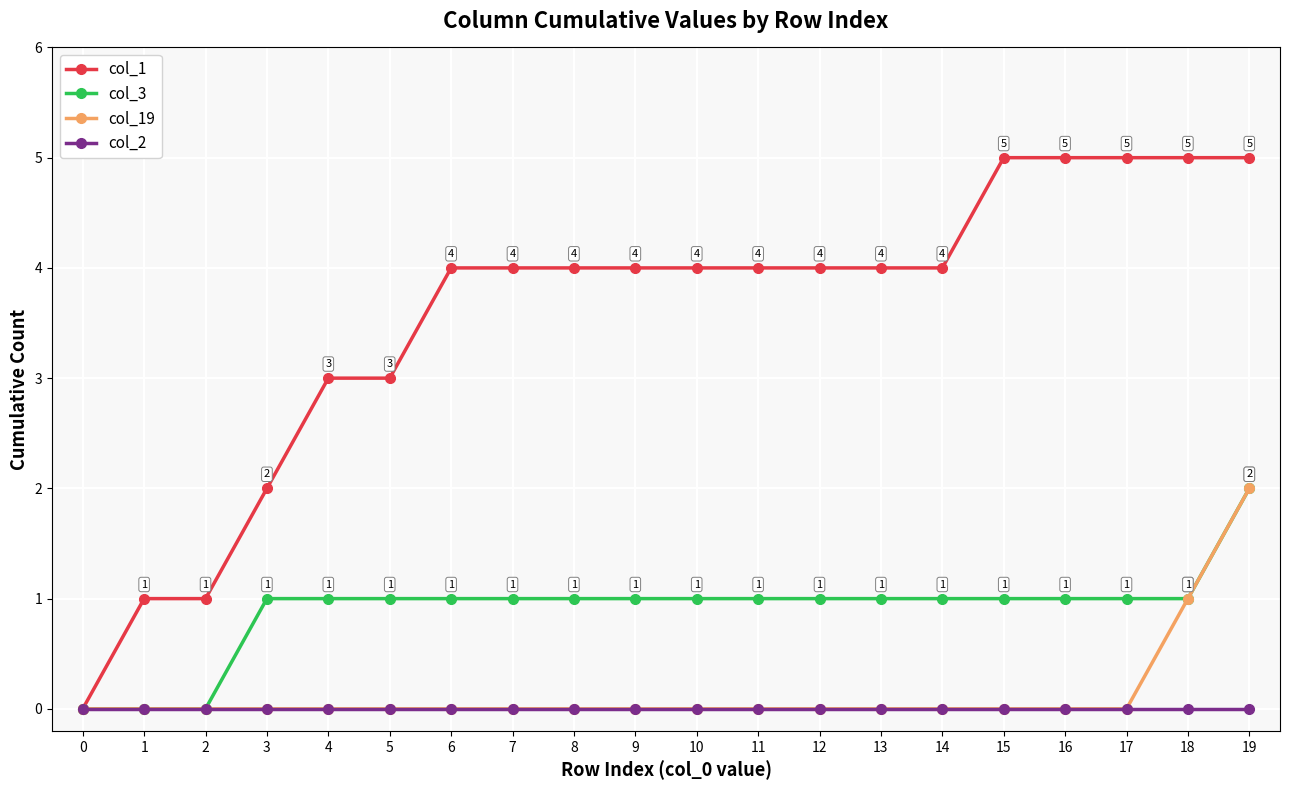

Which series has the widest spread of values?

col_1